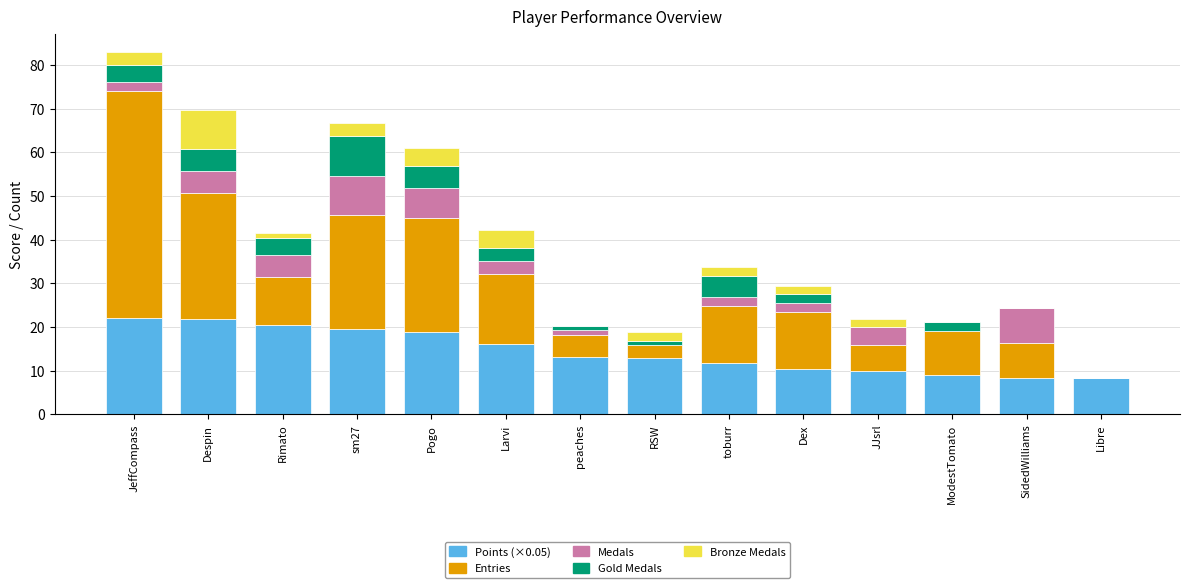

What is the total value across all series at JJsrl?

22.0